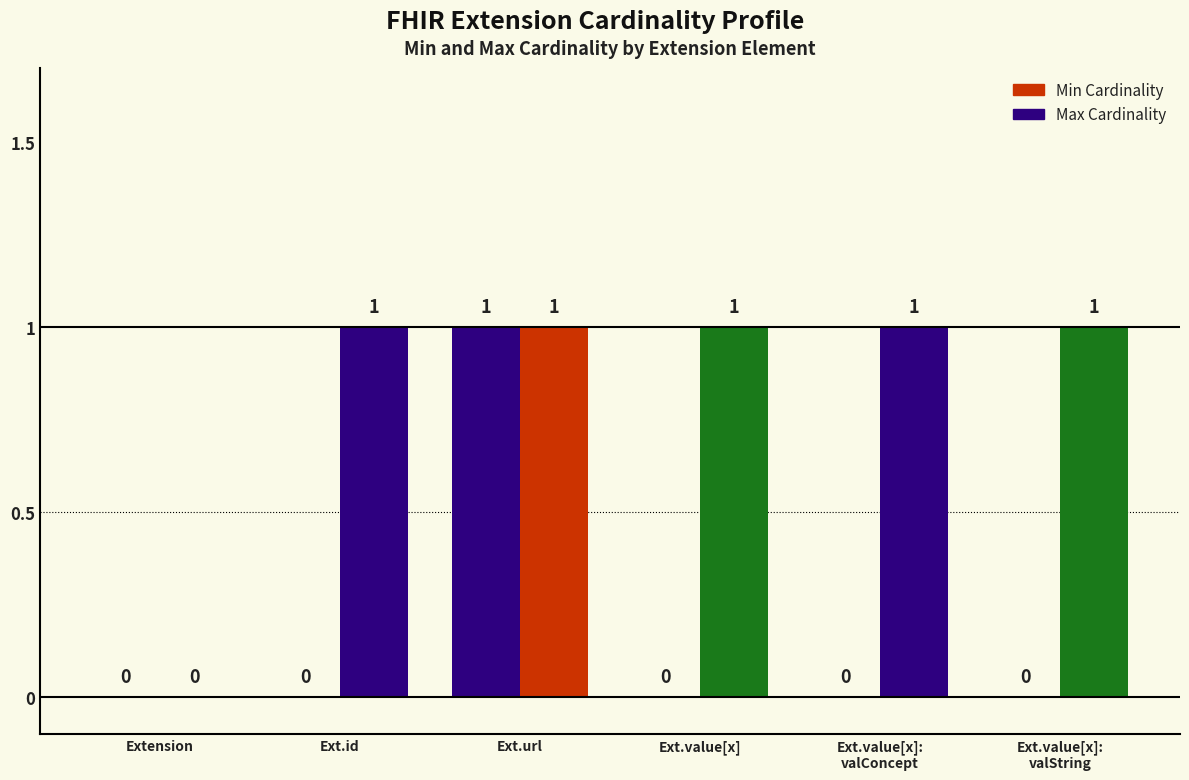

Rank the series by their maximum value, from lowest to highest.

Min Cardinality, Max Cardinality